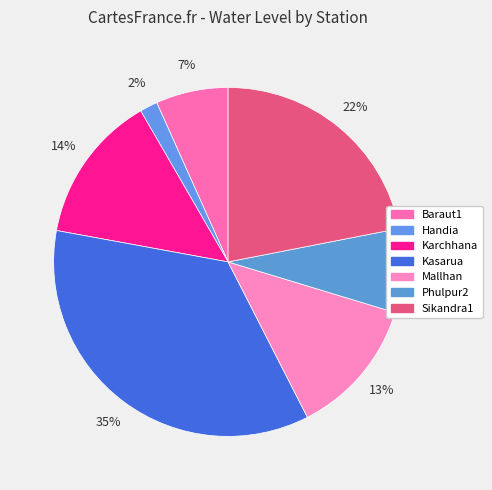

What percentage is the Sikandra1 slice, to the nearest percent?

22%